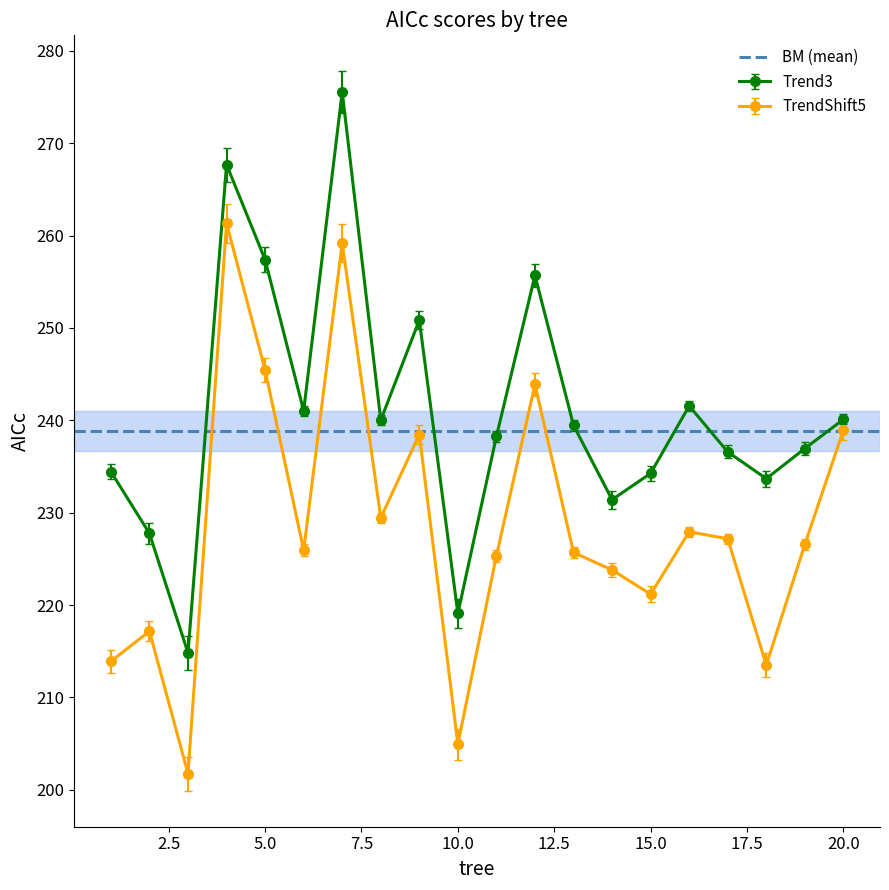

True or false: TrendShift5 and TrendShift2 cross at least once.

False